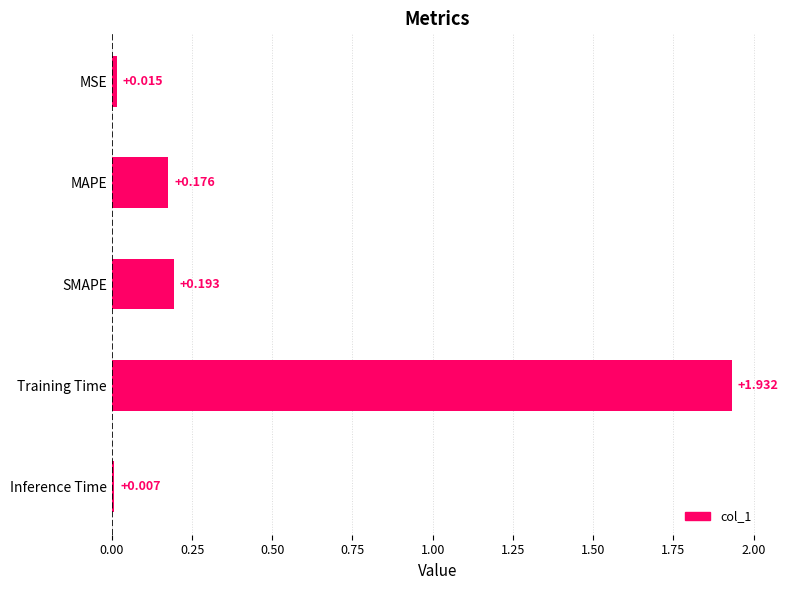

Where is the data nearest to the value 0?

Inference Time